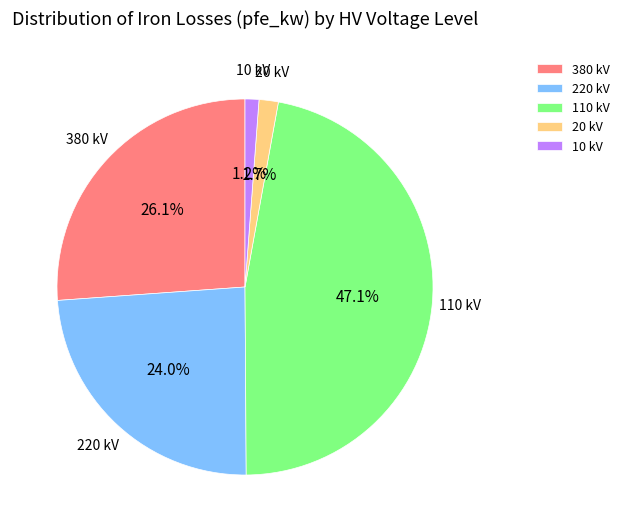

Which category has the biggest portion of the pie?

110 kV